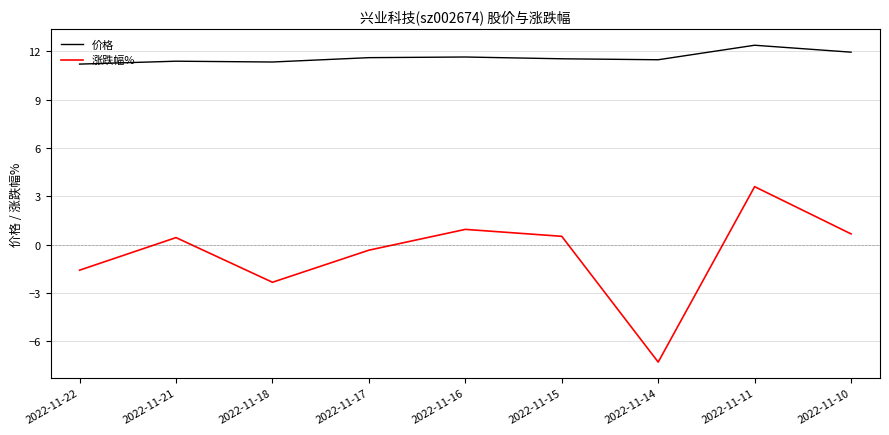

What is the difference between the highest and lowest values at 2022-11-11?

8.8